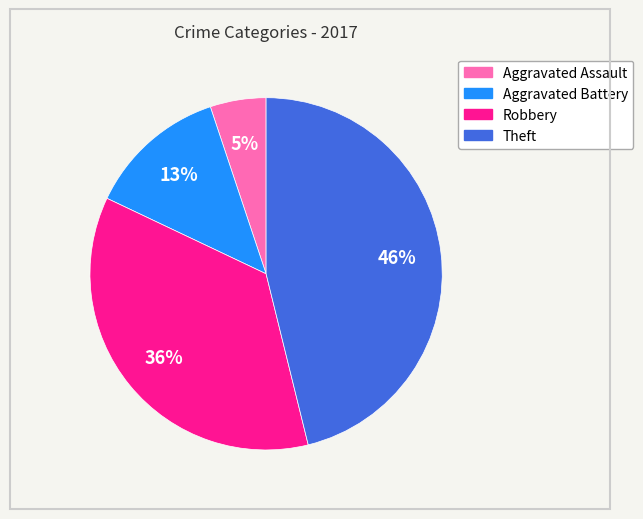

What is the ratio of the value at Aggravated Battery to the value at Robbery?

0.4